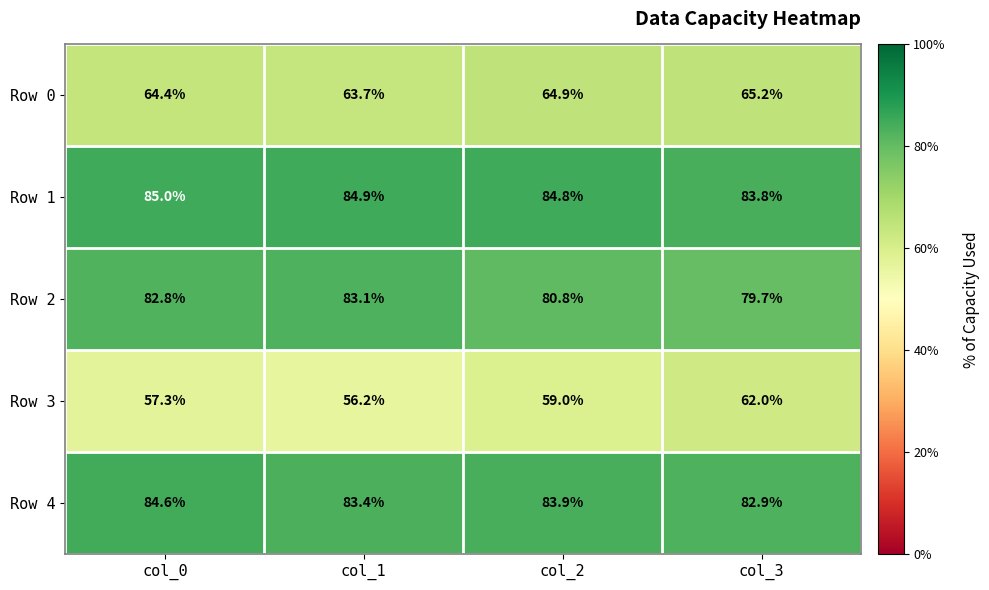

What is the minimum value shown in the chart?

56.2